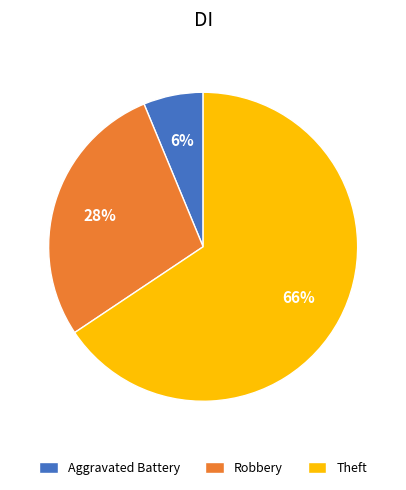

Which slice represents more than half of the pie?

Theft